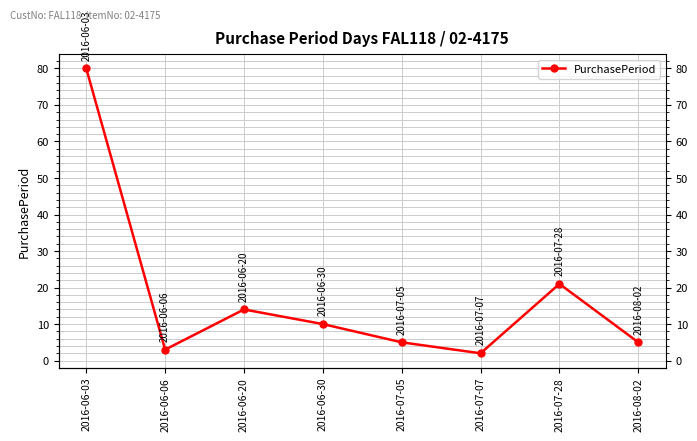

At which label does the data first exceed 10?

2016-06-03